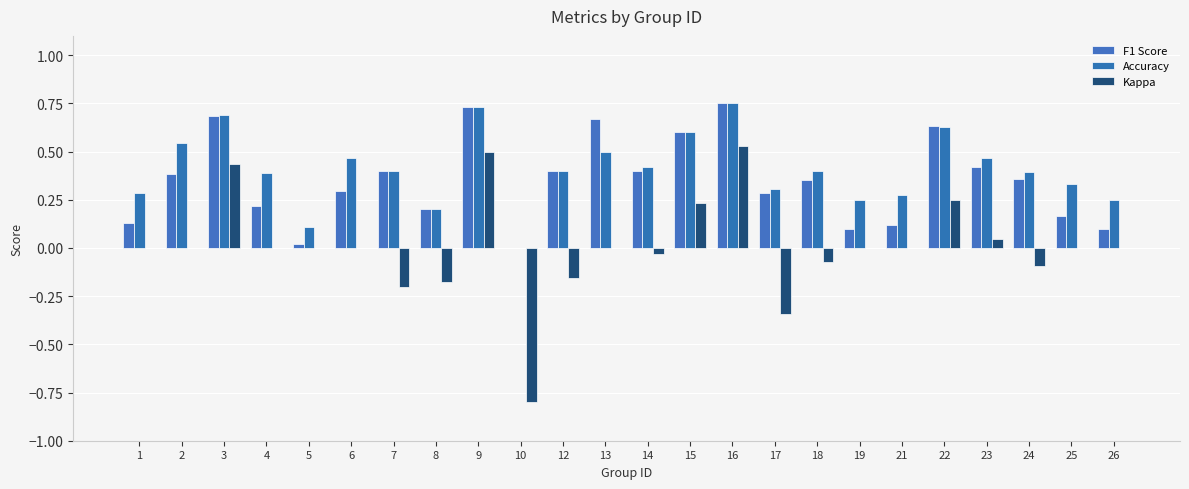

What is the maximum value shown in the chart?

0.8